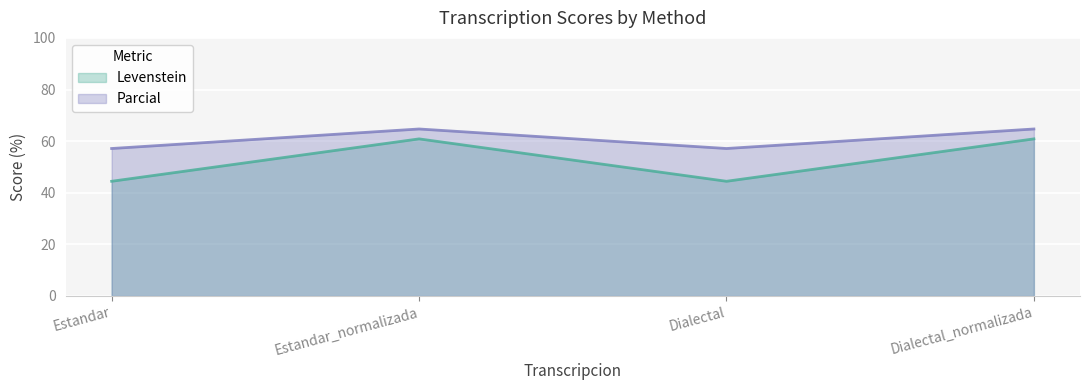

Between Estandar_normalizada and Dialectal, which series saw the biggest shift?

Levenstein